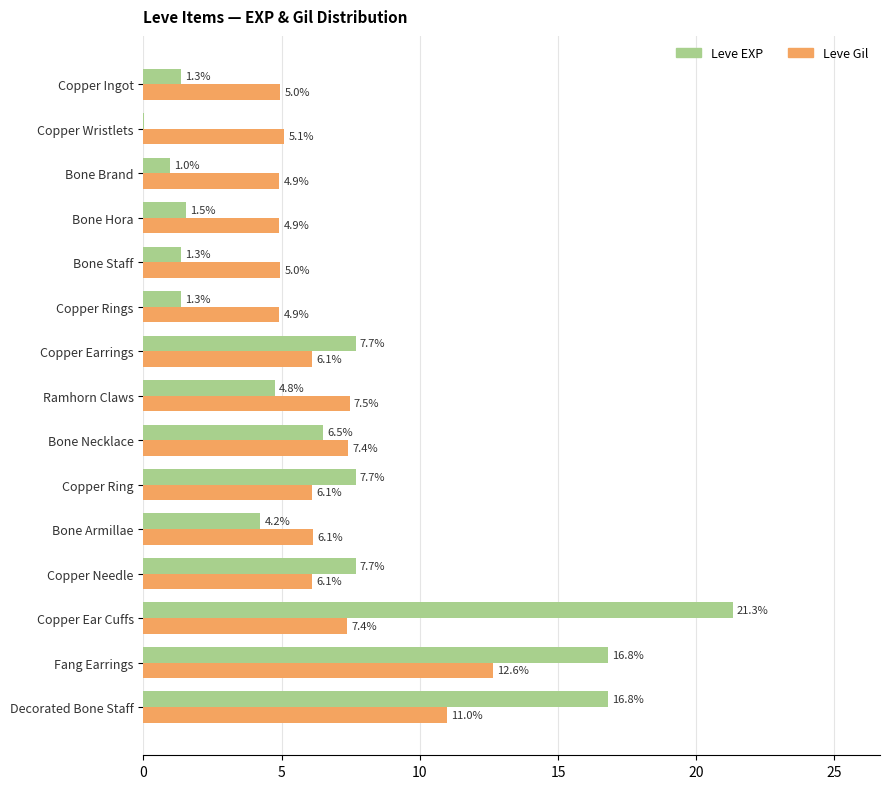

True or false: Leve EXP has a value of 4.7 at Copper Needle.

False